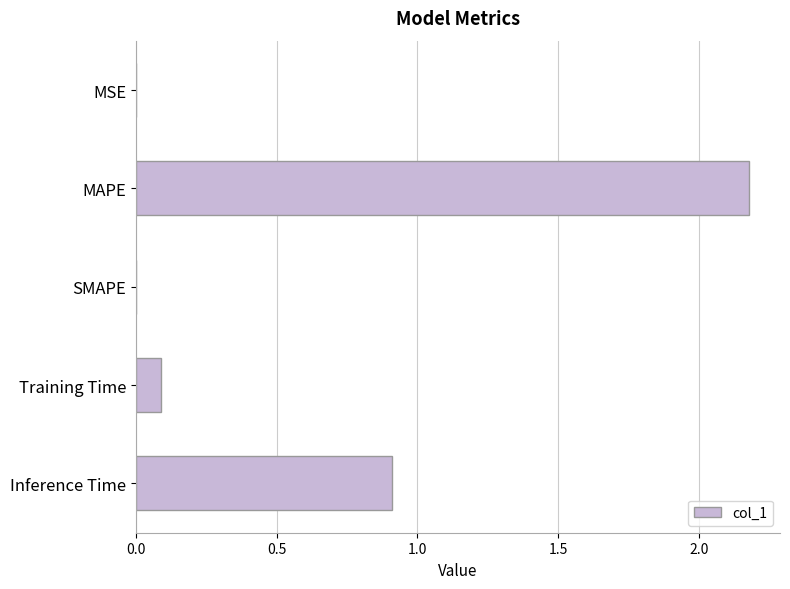

Where is the data nearest to the value 1?

Inference Time